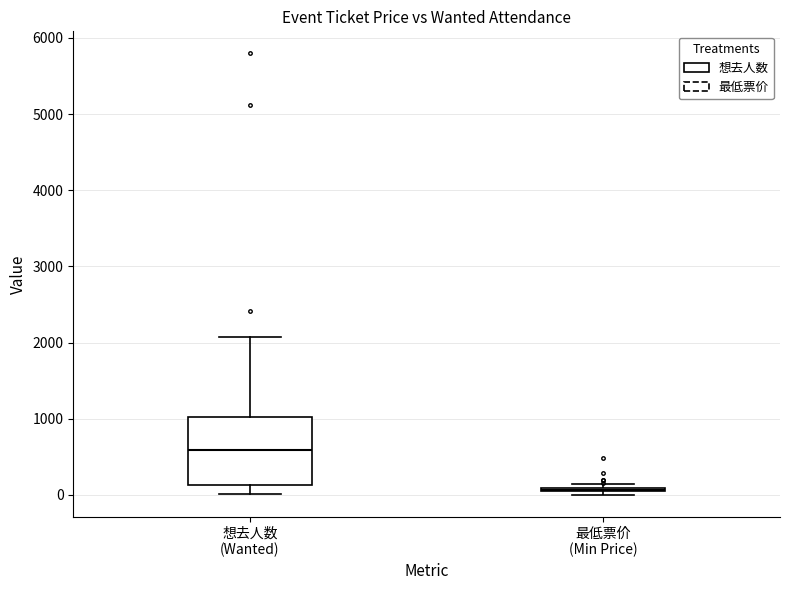

Reading left to right, read every box against the y-axis: the position of its median line, the range the box covers, and the ends of its whiskers. The values are not printed on the chart, so give them approximately, as read against the axis.

想去人数 (Wanted): median 600, box 100 to 1000, whiskers 0 to 2100
最低票价 (Min Price): box collapsed to a line at 100, whiskers 0 to 100